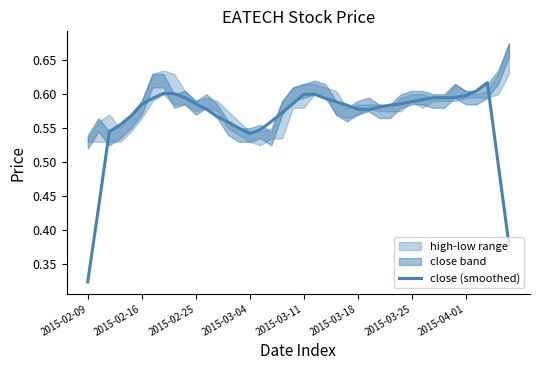

At which label is close (smoothed) closest to 0?

2015-02-09